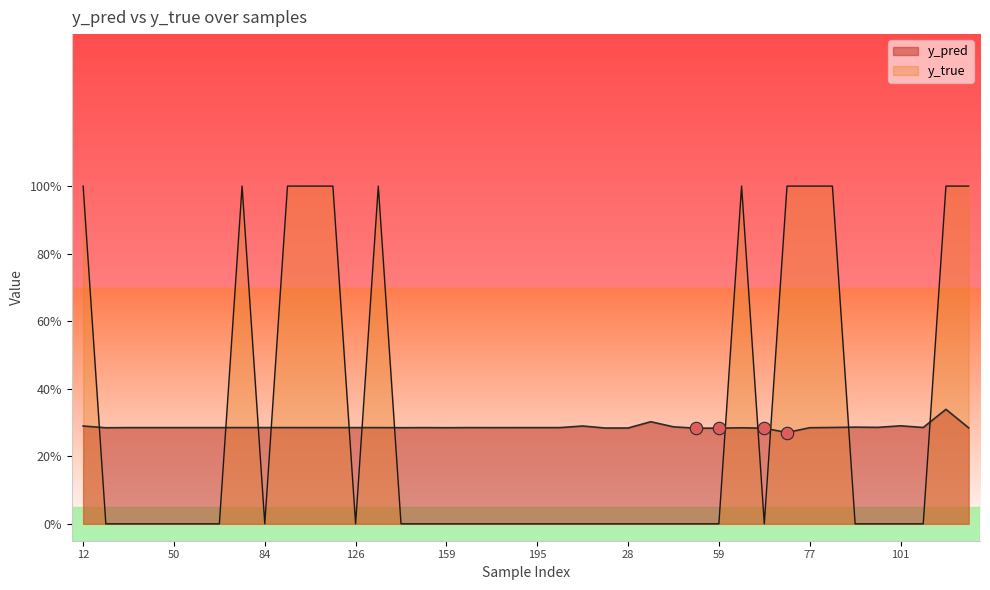

Which series has the largest Y range (max minus min)?

y_true